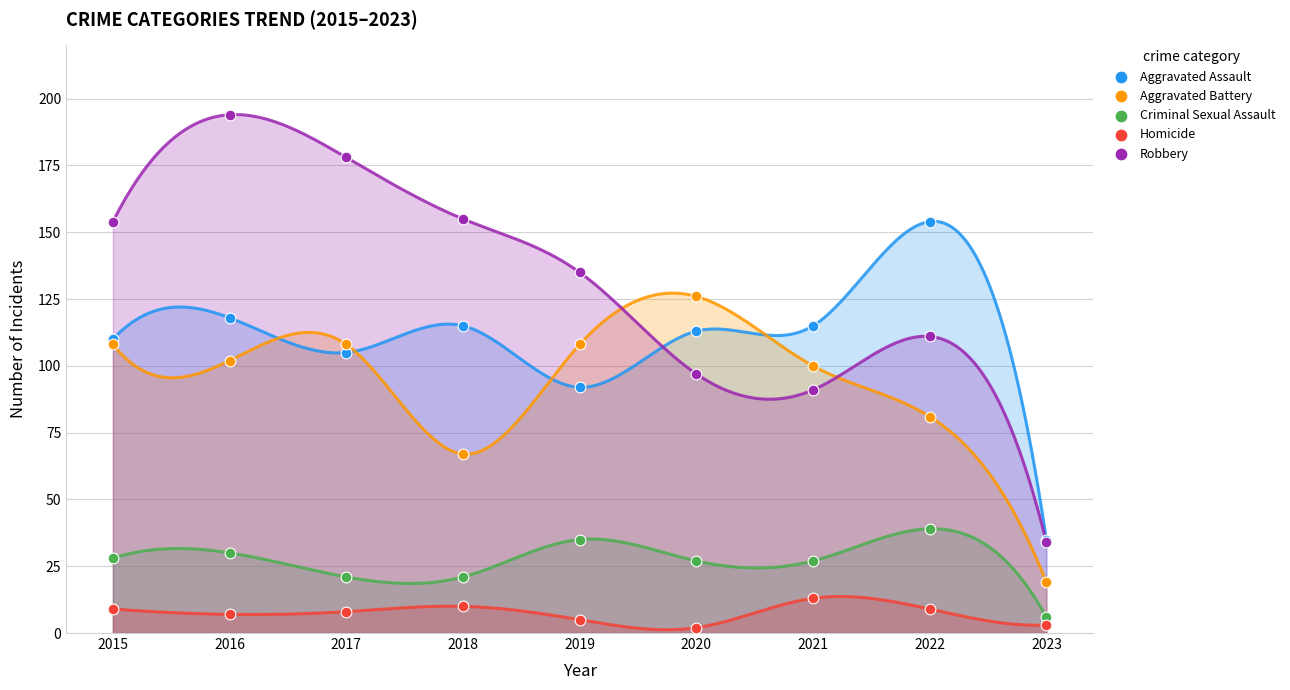

What are all the series names shown in the legend?

Aggravated Assault, Aggravated Battery, Criminal Sexual Assault, Homicide, Robbery